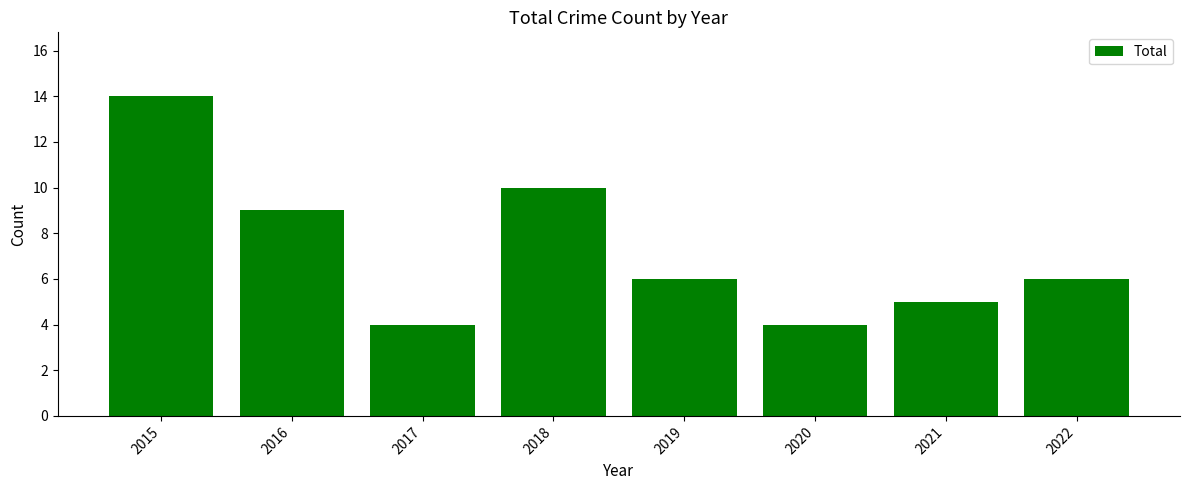

What is the sum of the values at 2019 and 2016?

15